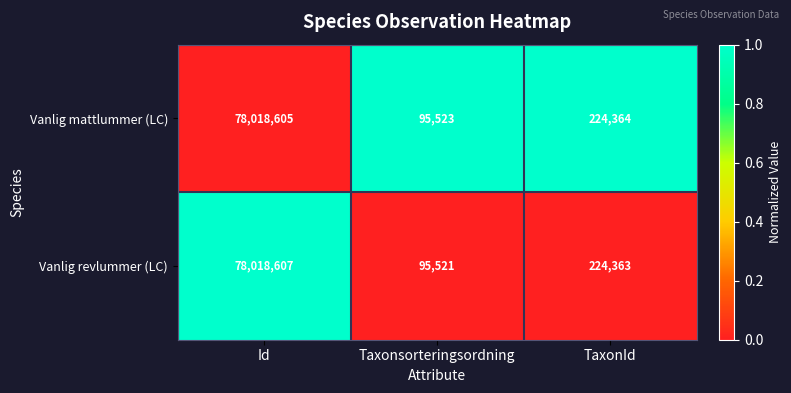

Which series has the largest total across all categories?

Vanlig mattlummer (LC)